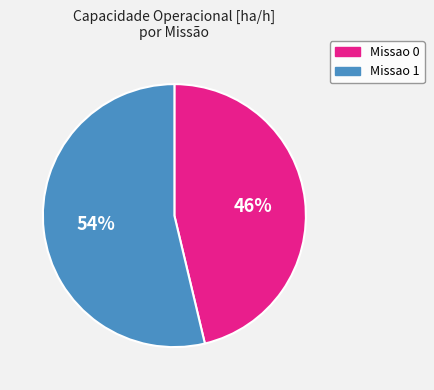

Is Missao 1 the majority of the pie?

Yes